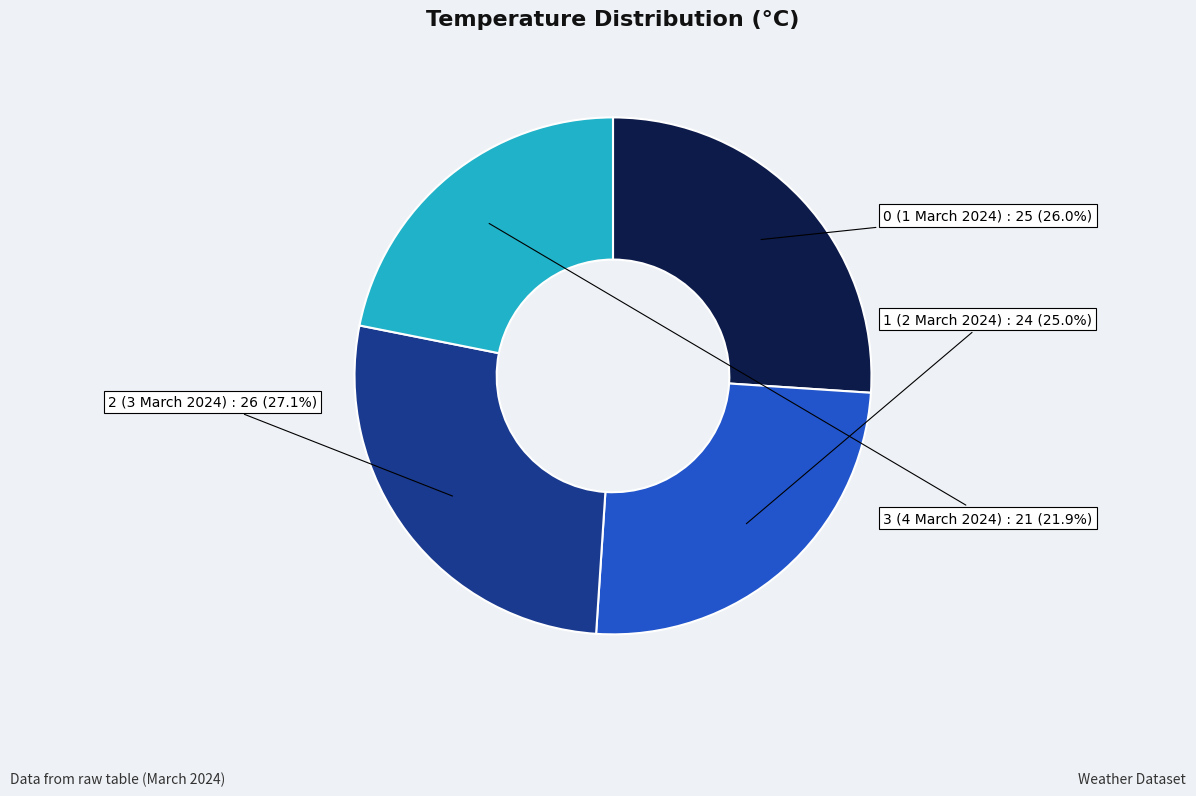

Is there any slice that represents more than half of the pie?

No